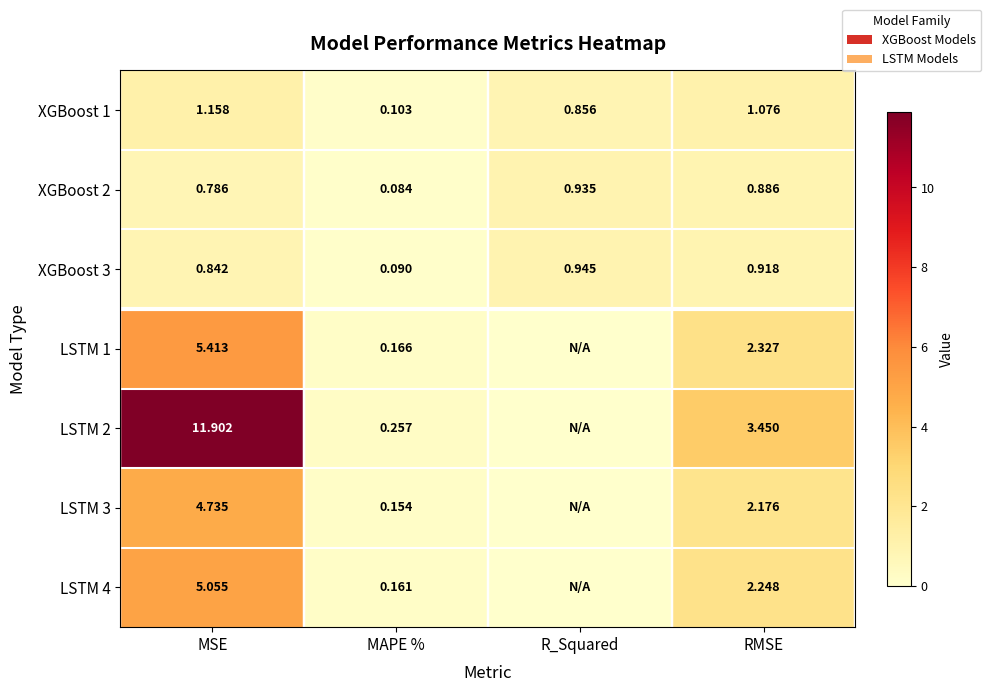

What is the difference between the LSTM 4 values at MAPE % and RMSE?

2.1